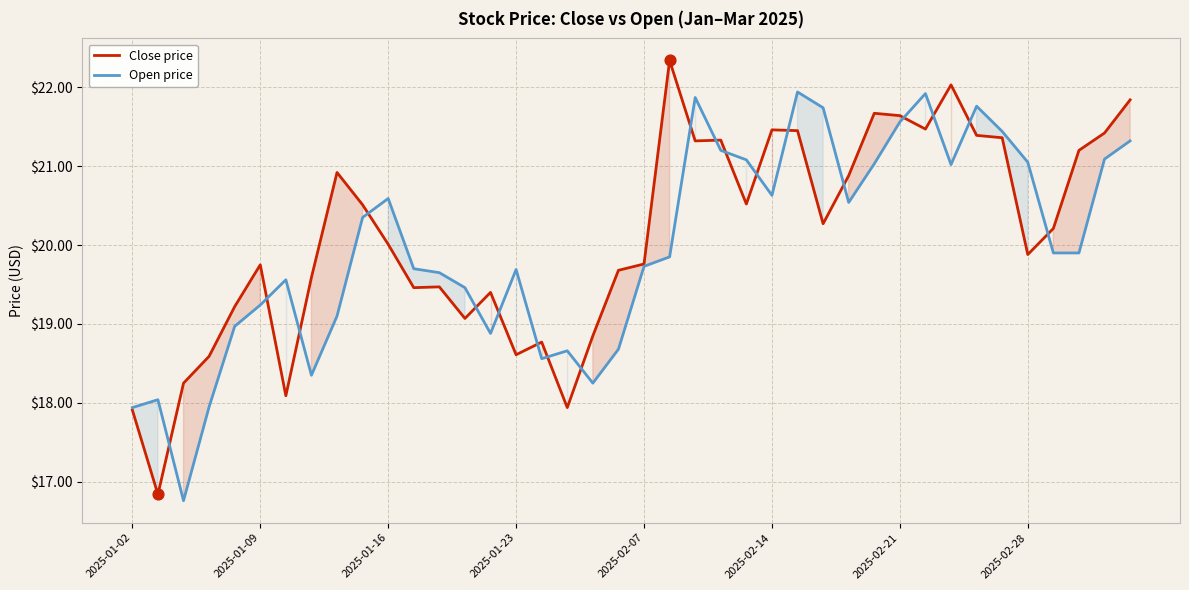

Which series has the largest total across all categories?

Close price